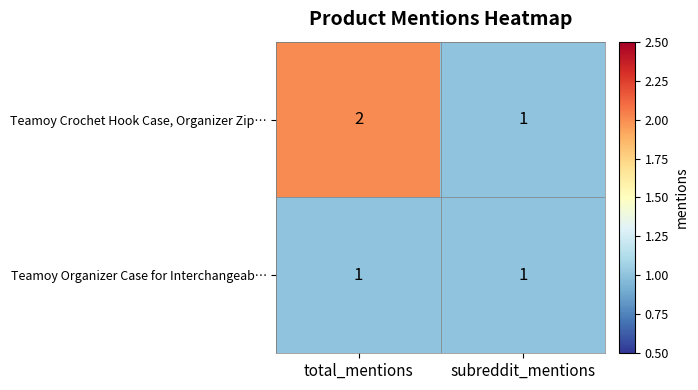

What is the total value across all series at total_mentions?

3